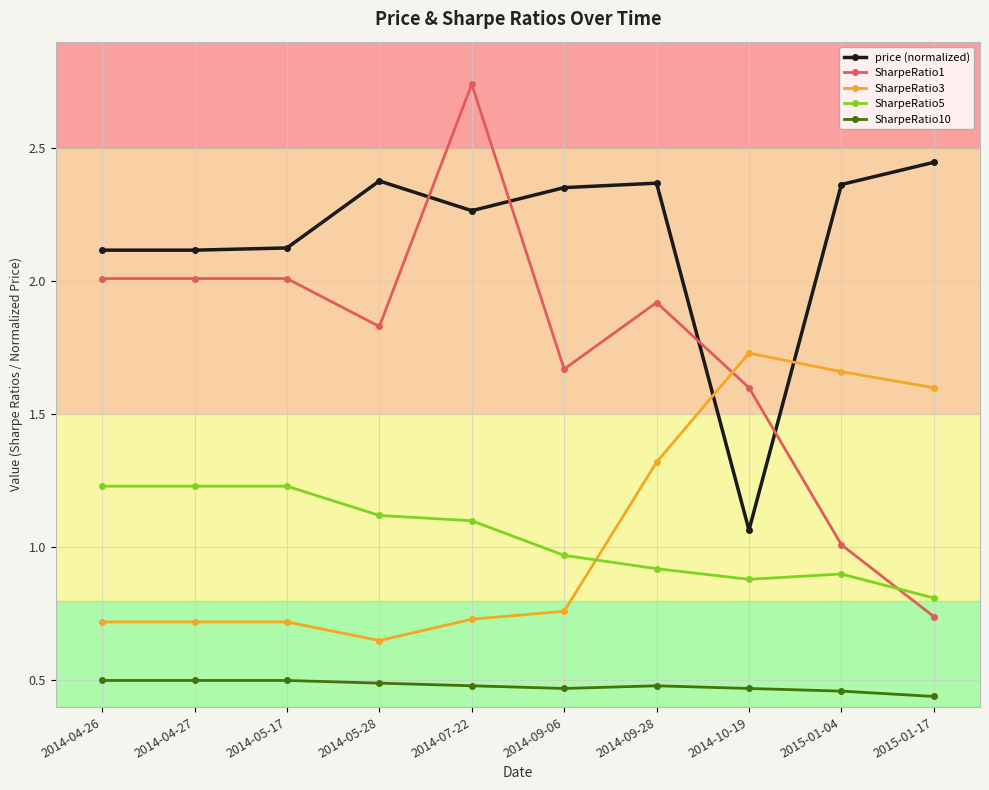

Count the SharpeRatio10 values in the range 0 to 1.

10